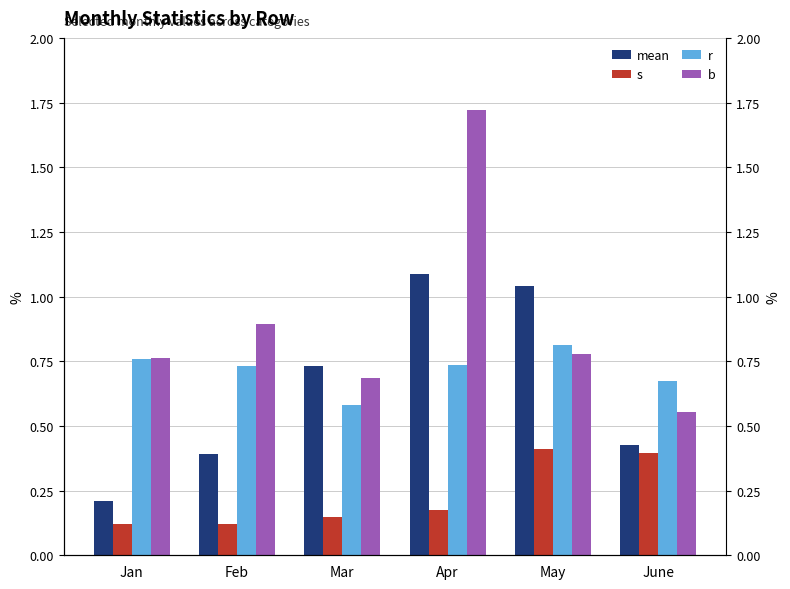

Which series changed the most between Jan and Apr?

b